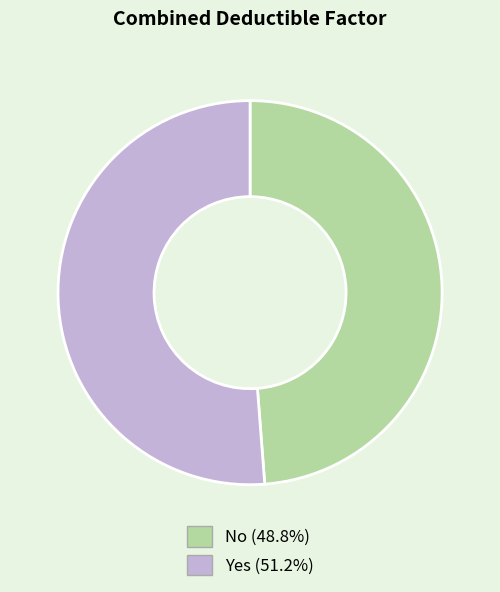

Is the sum of Yes and No greater than half?

Yes